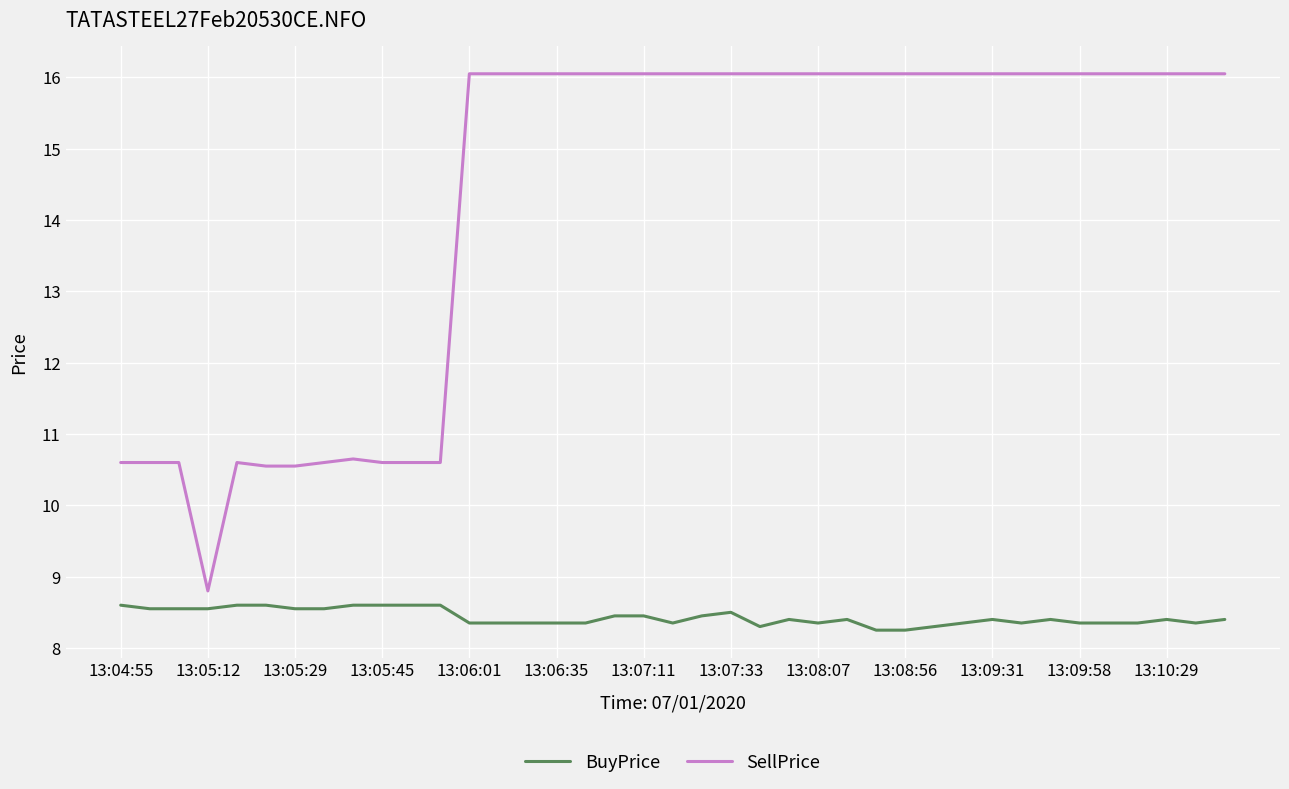

True or false: BuyPrice and SellPrice intersect in this chart.

False